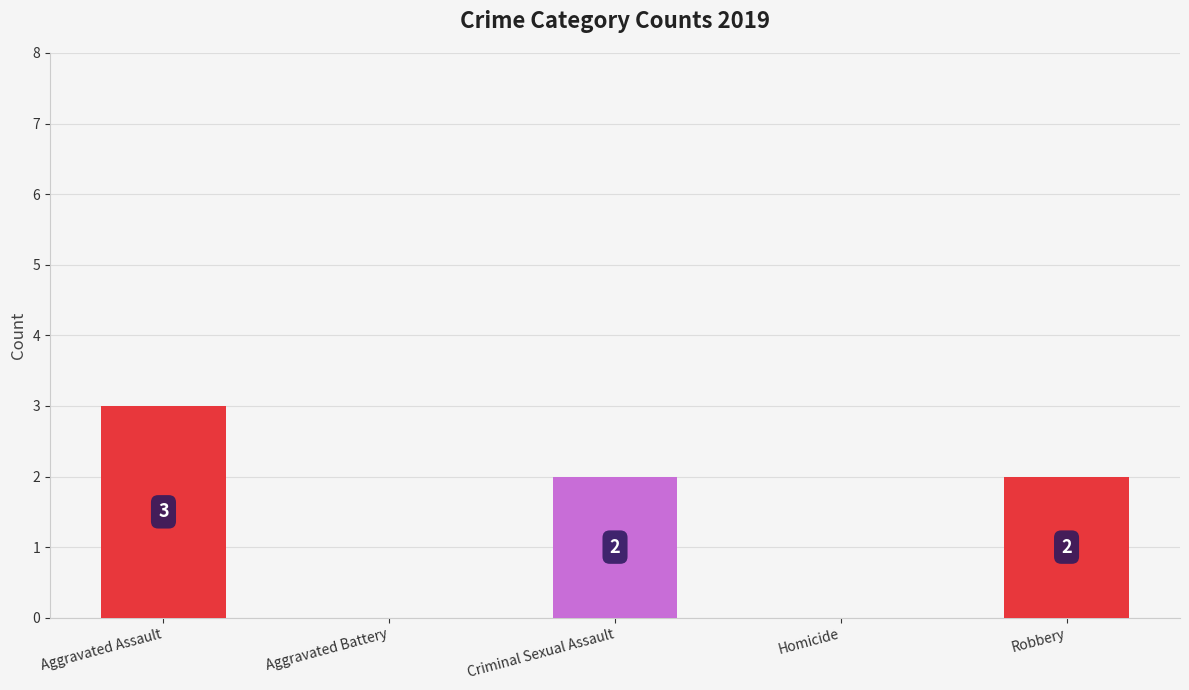

Does the chart contain stacked bars?

No